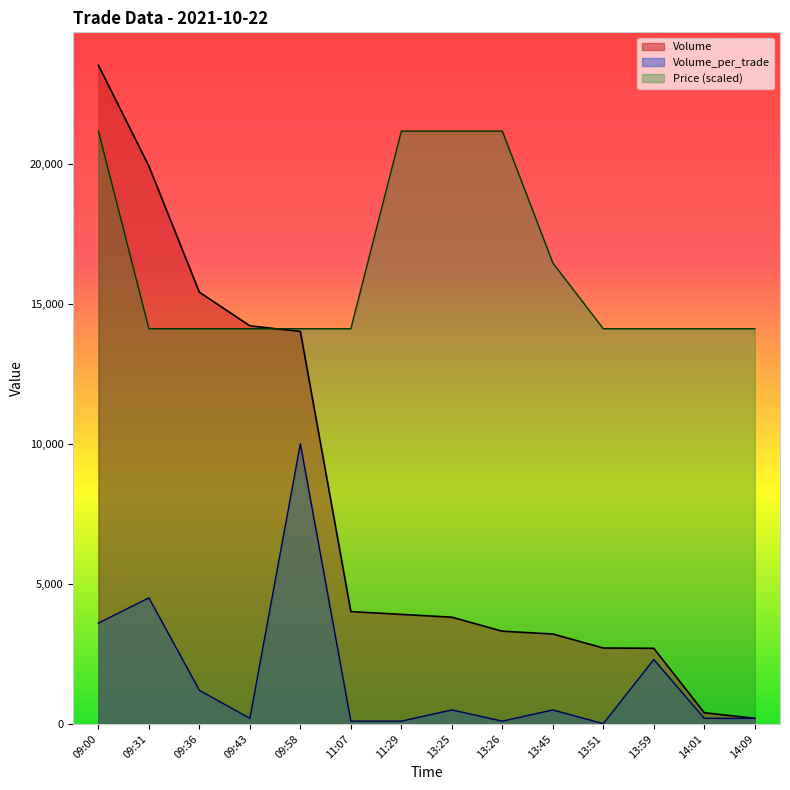

Is the value of Volume_per_trade at 13:45 greater than the value of Price at 13:26?

No